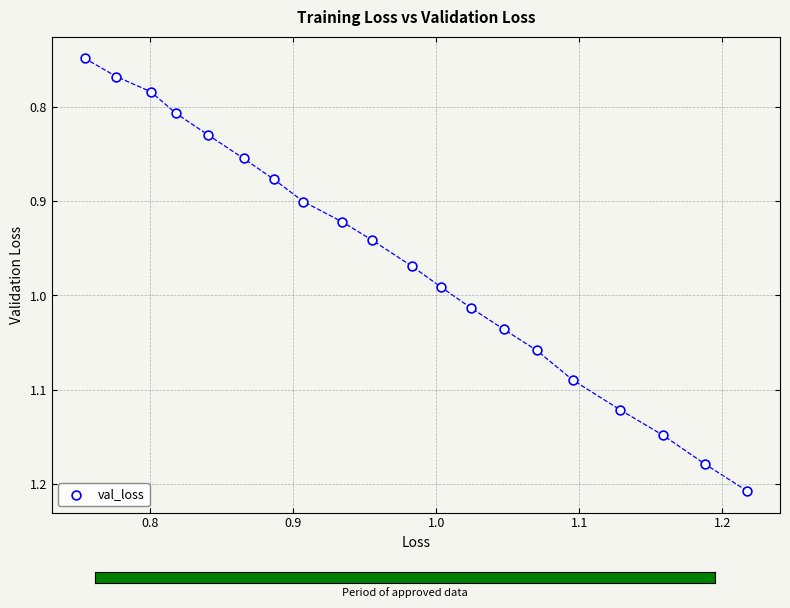

What is the range of Y values (max minus min)?

0.5